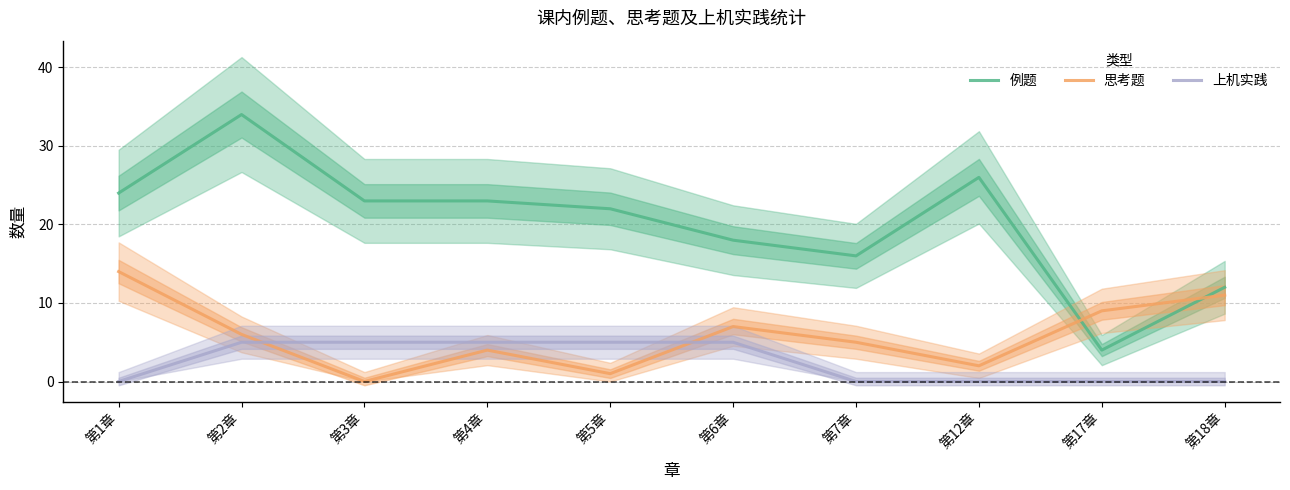

What is the approximate value of 思考题 at 第2章, to the nearest 5?

5